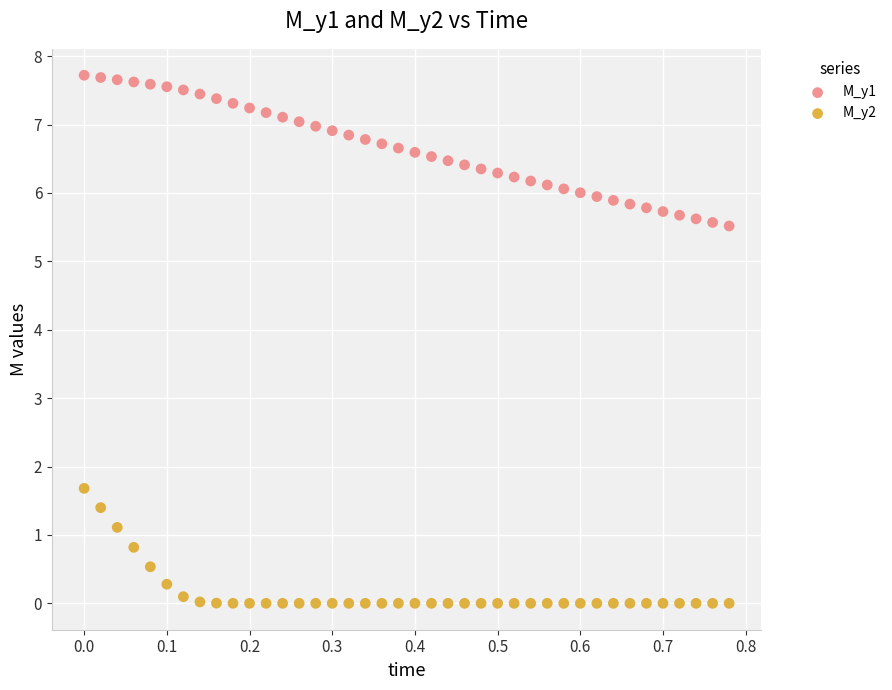

Across all series, what Y value is closest to 3?

1.7